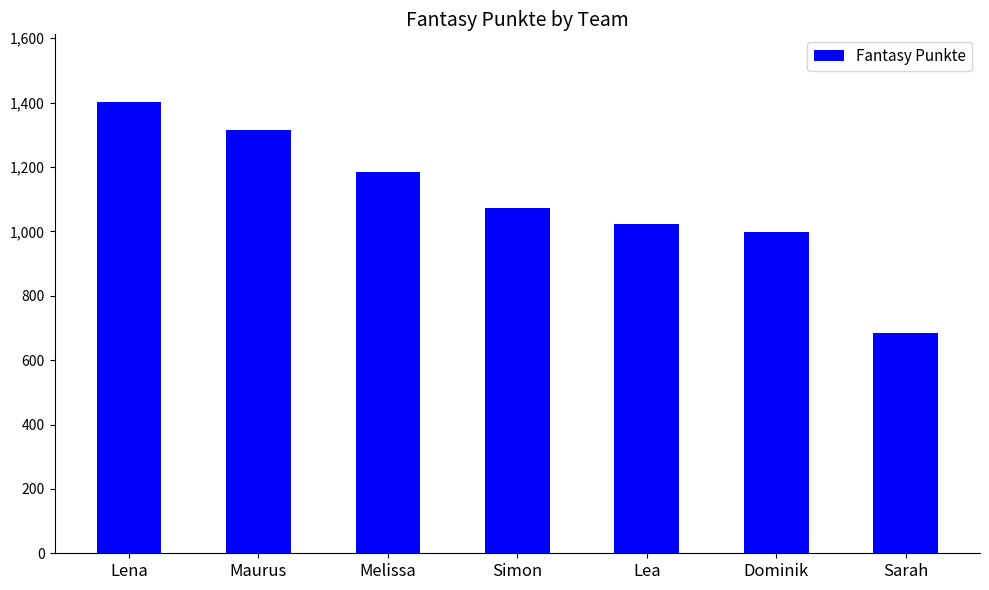

What is the minimum value shown in the chart?

684